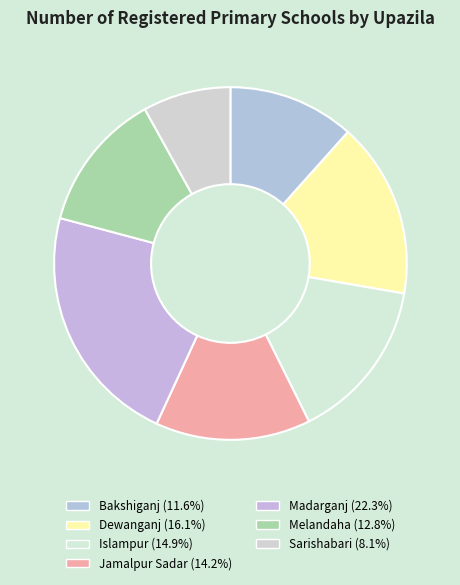

Is there a majority slice in this chart?

No